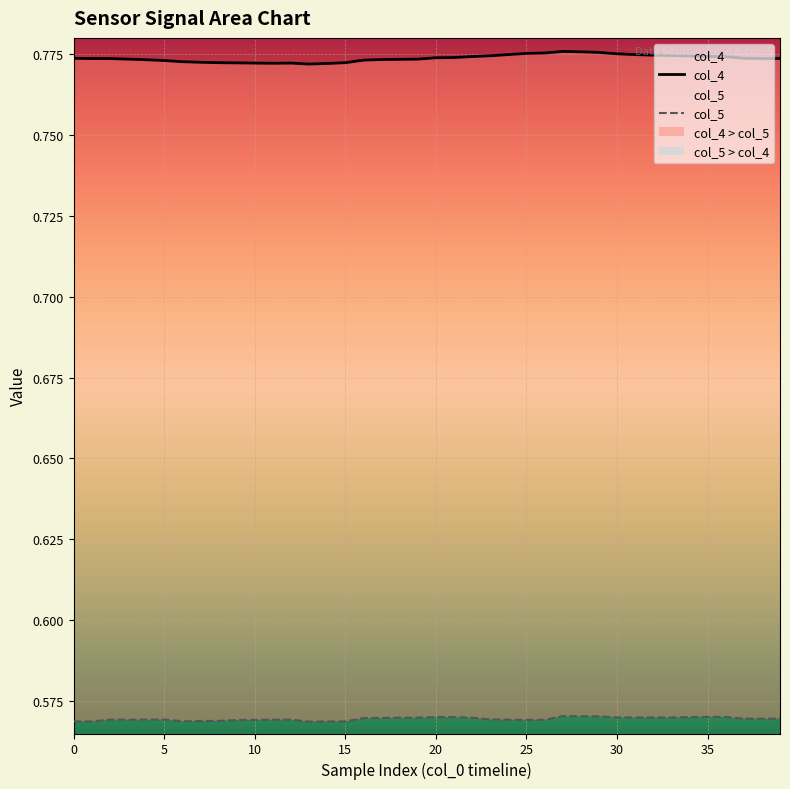

What is the highest value of the col_4 series?

0.8